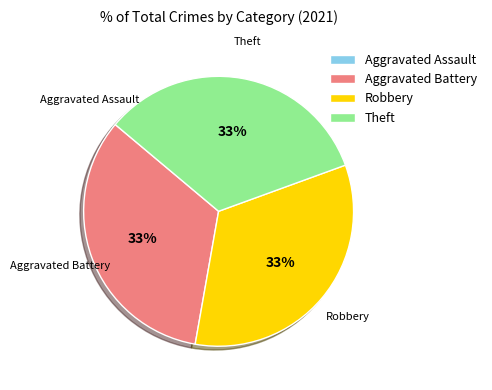

Is Theft the majority of the pie?

No